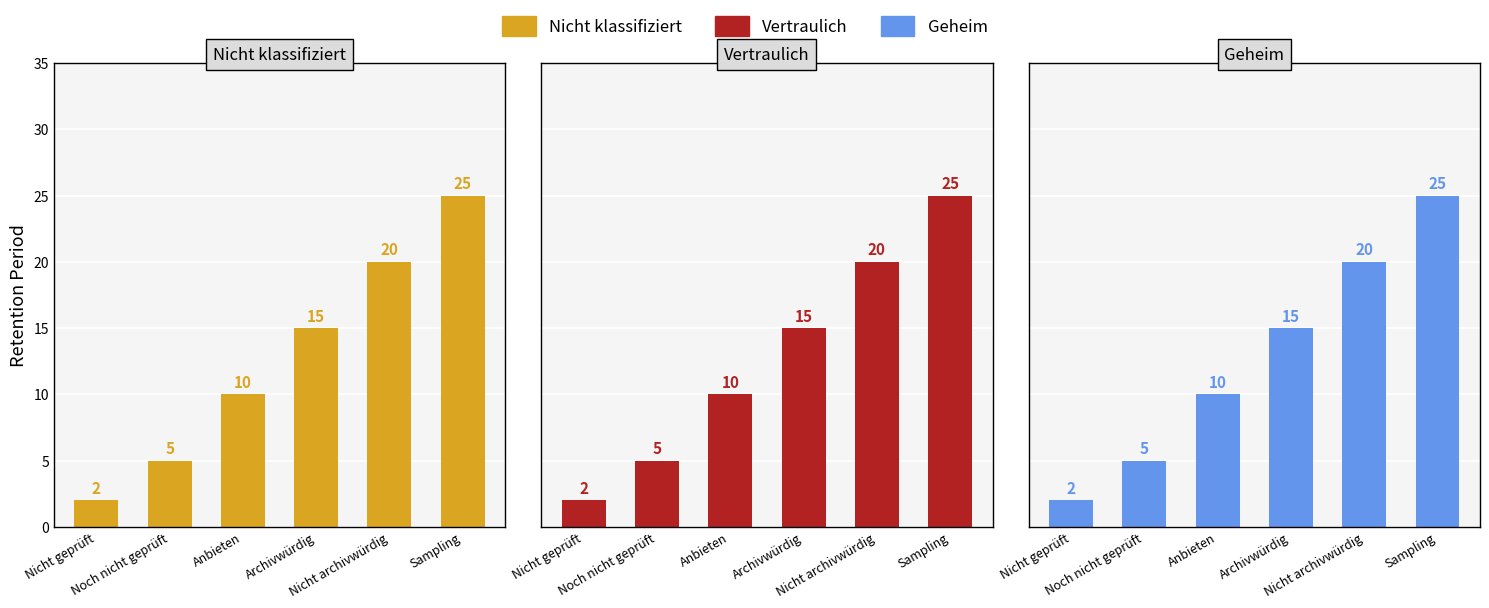

How many data points in Geheim are less than 15?

3